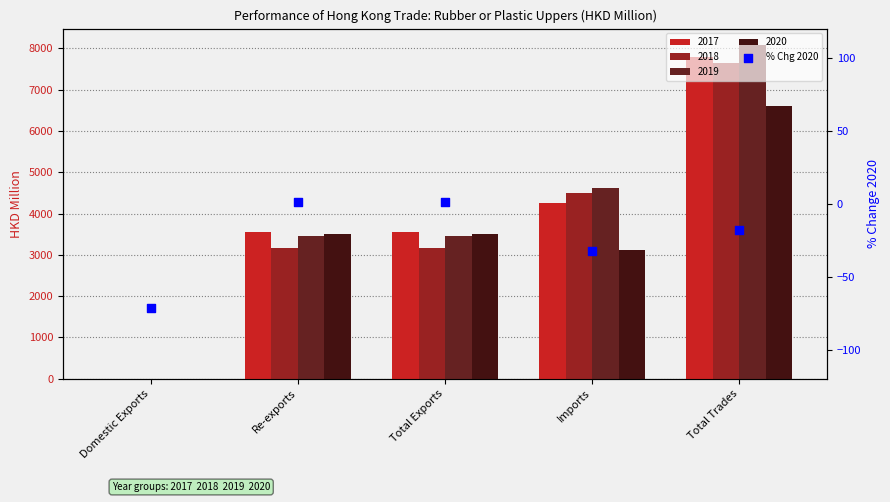

Between Total Exports and Imports, which is larger?

Total Exports